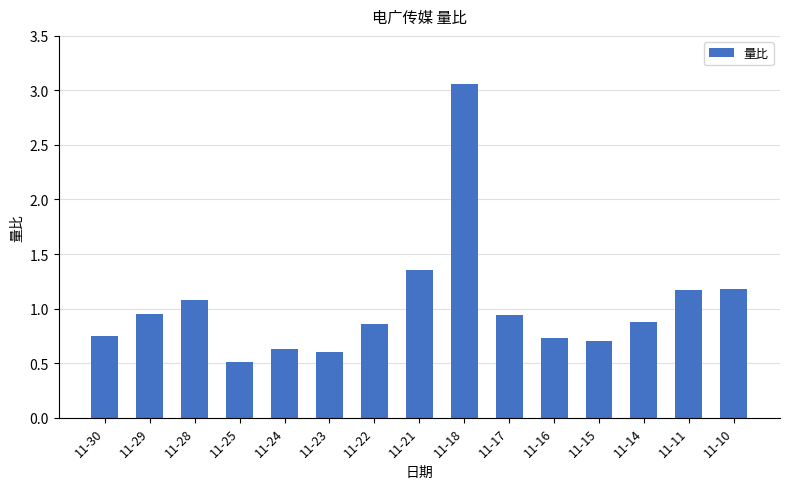

What is the sum of all values?

15.4